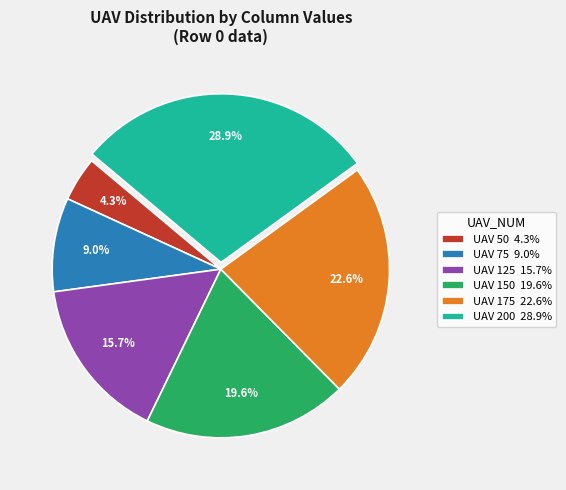

To the nearest percent, what is the difference between the largest and smallest slice percentages?

25%